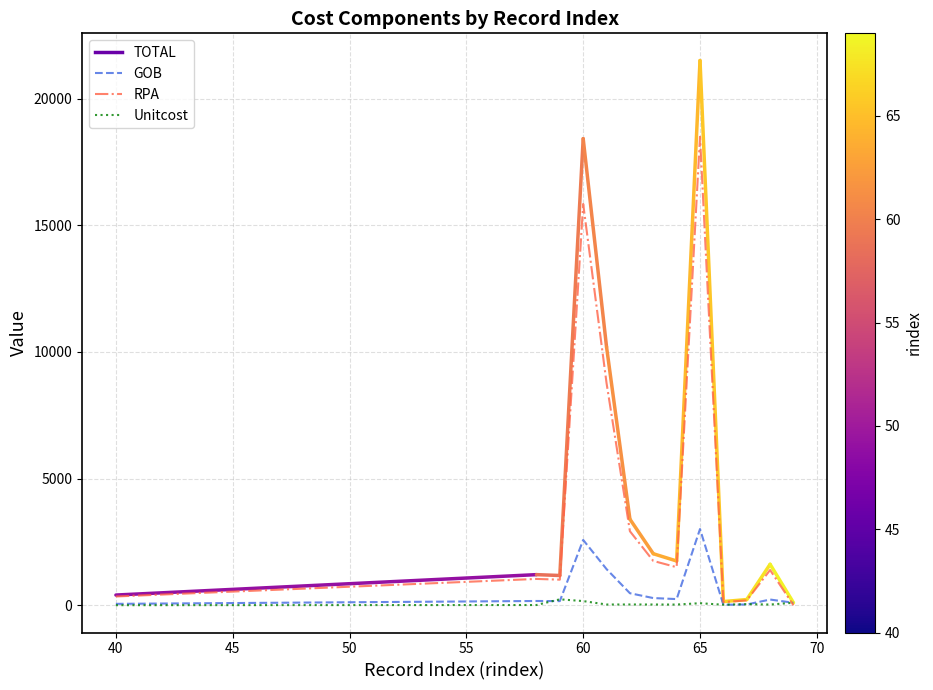

Which series has the widest spread of values?

RPA